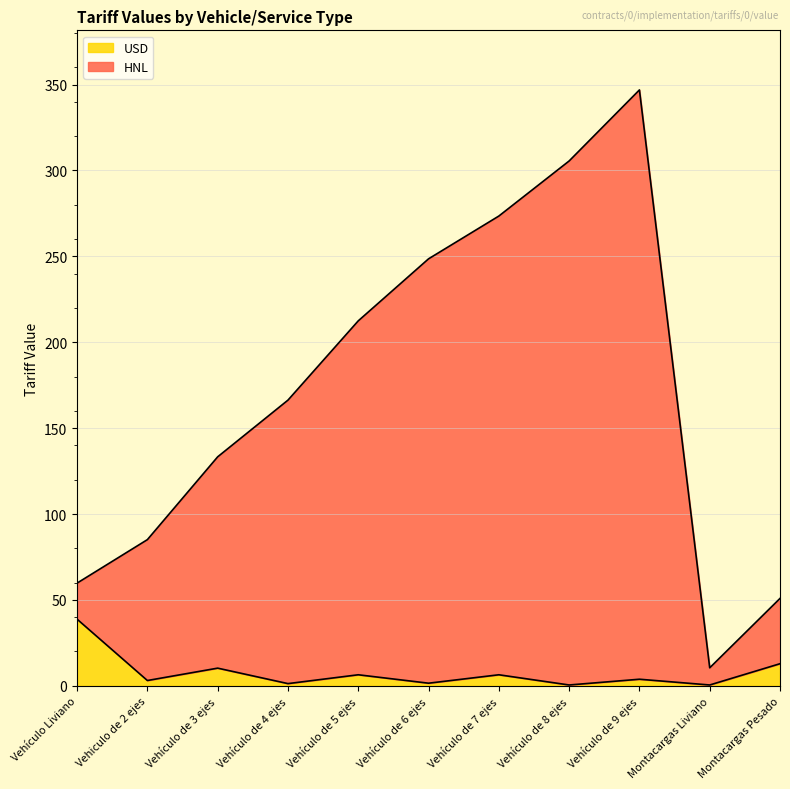

The value of USD at Montacargas Liviano is 0.5. True or false?

True